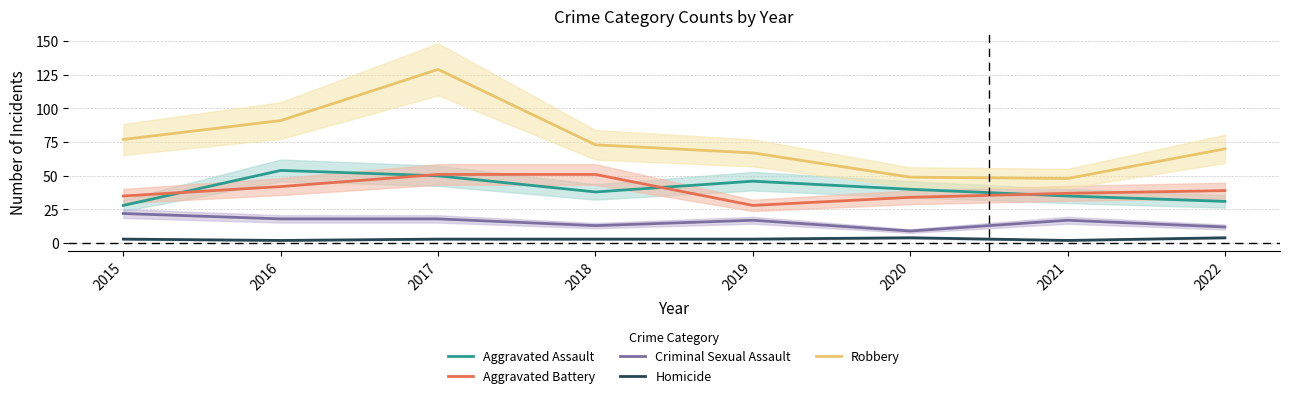

Which category has the lowest value in the Aggravated Battery series?

2019